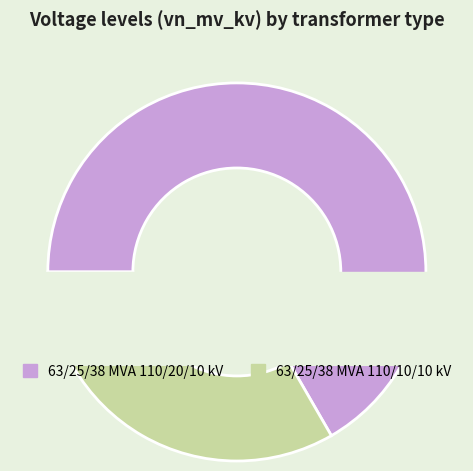

Rank the categories by value from lowest to highest.

63/25/38 MVA 110/10/10 kV, 63/25/38 MVA 110/20/10 kV